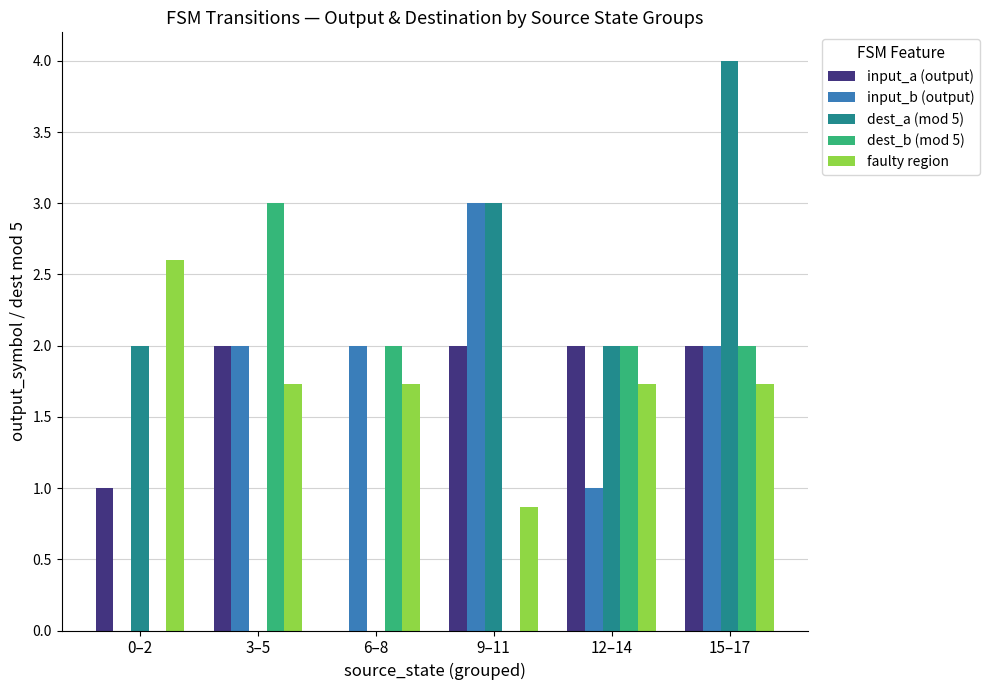

What is the sum of the input_a (output) values at 6–8 and 3–5?

2.0